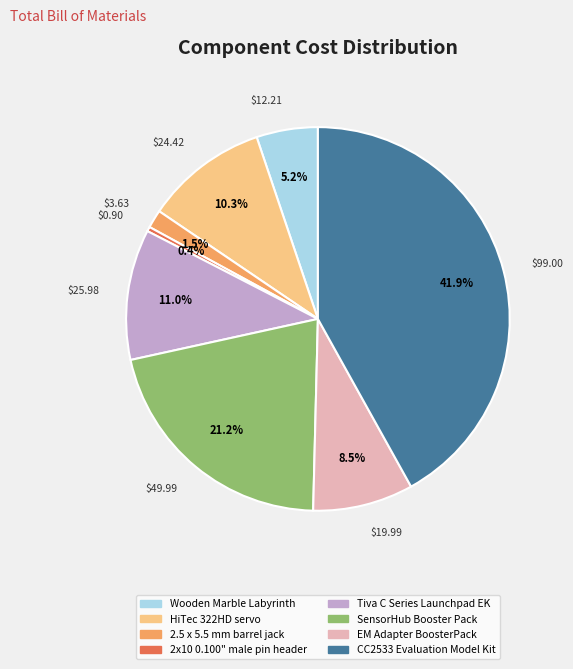

Which category has the smallest portion of the pie?

2x10 0.100" male pin header